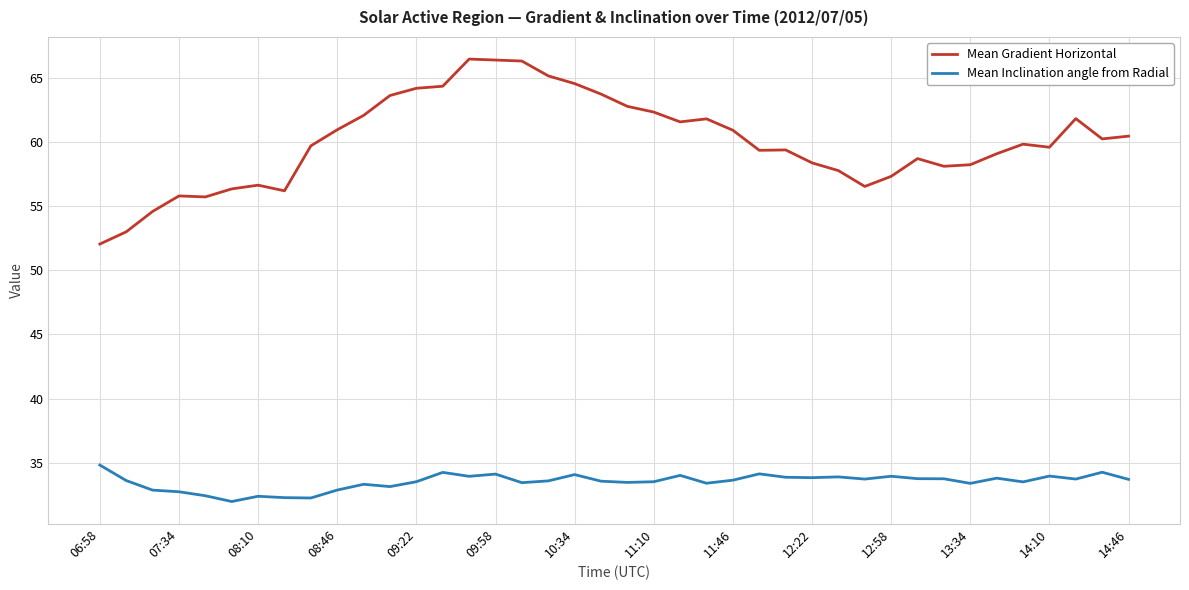

True or false: Mean Inclination angle from Radial and Mean Gradient Horizontal intersect in this chart.

False